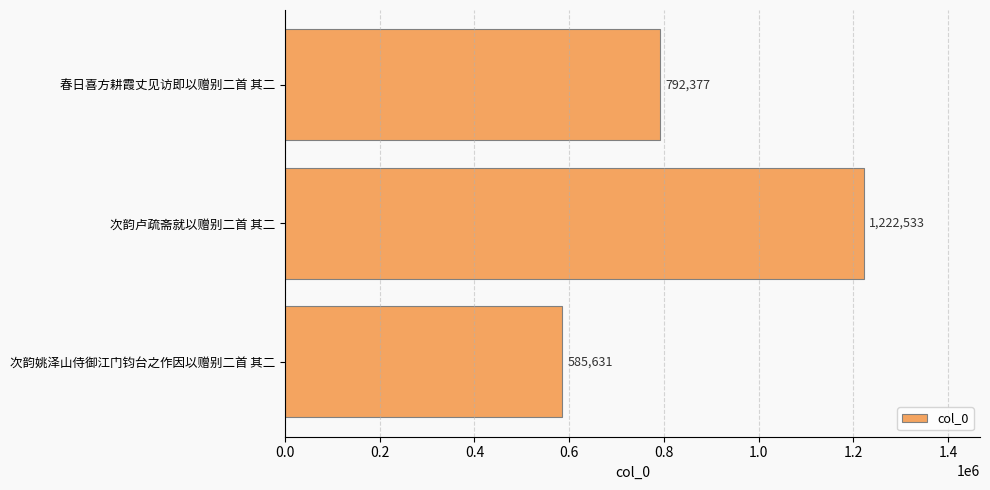

How many values are between 585631 and 1222533?

3